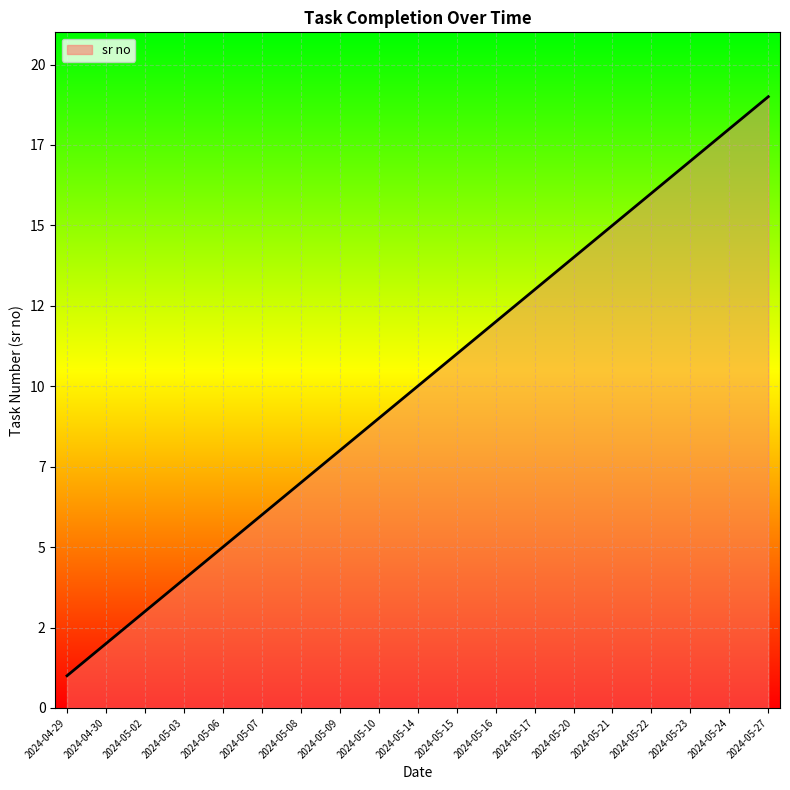

Reading right to left, extract all data points from this chart.

2024-05-27=19	2024-05-24=18	2024-05-23=17	2024-05-22=16	2024-05-21=15	2024-05-20=14	2024-05-17=13	2024-05-16=12	2024-05-15=11	2024-05-14=10	2024-05-10=9	2024-05-09=8	2024-05-08=7	2024-05-07=6	2024-05-06=5	2024-05-03=4	2024-05-02=3	2024-04-30=2	2024-04-29=1